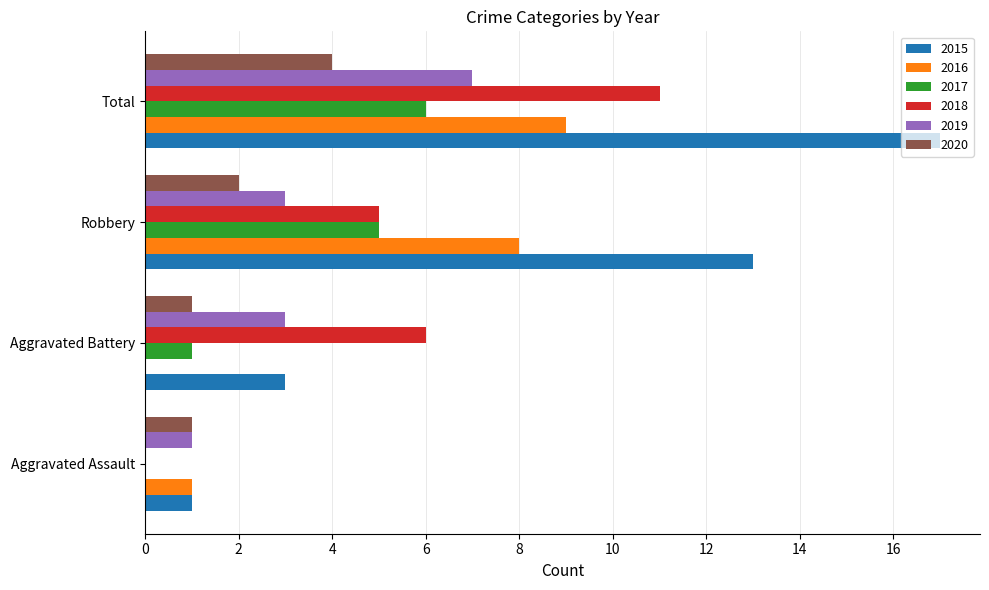

Which series changed the most between Aggravated Assault and Robbery?

2015